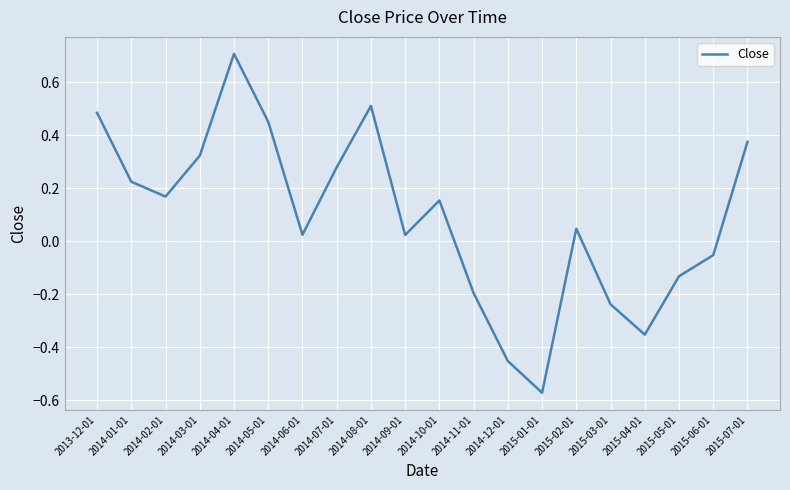

Is this an area chart (filled region under the line)?

No